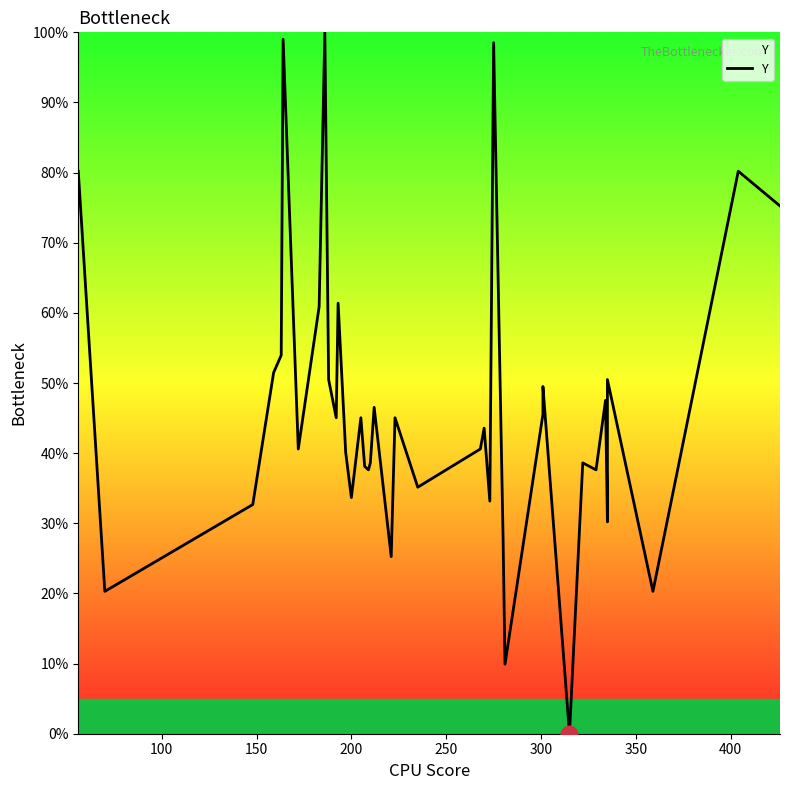

What is the label of the 36th point from the right?

200